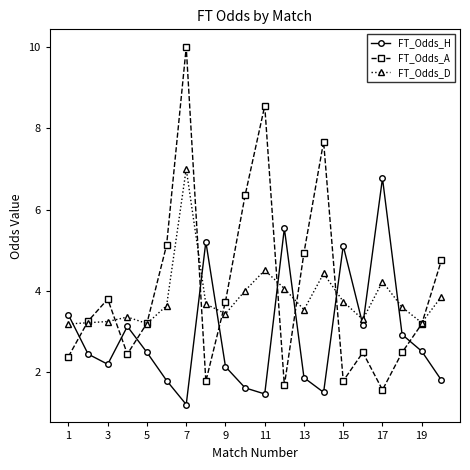

What is the value of the FT_Odds_H point at the 6th from the left?

1.8